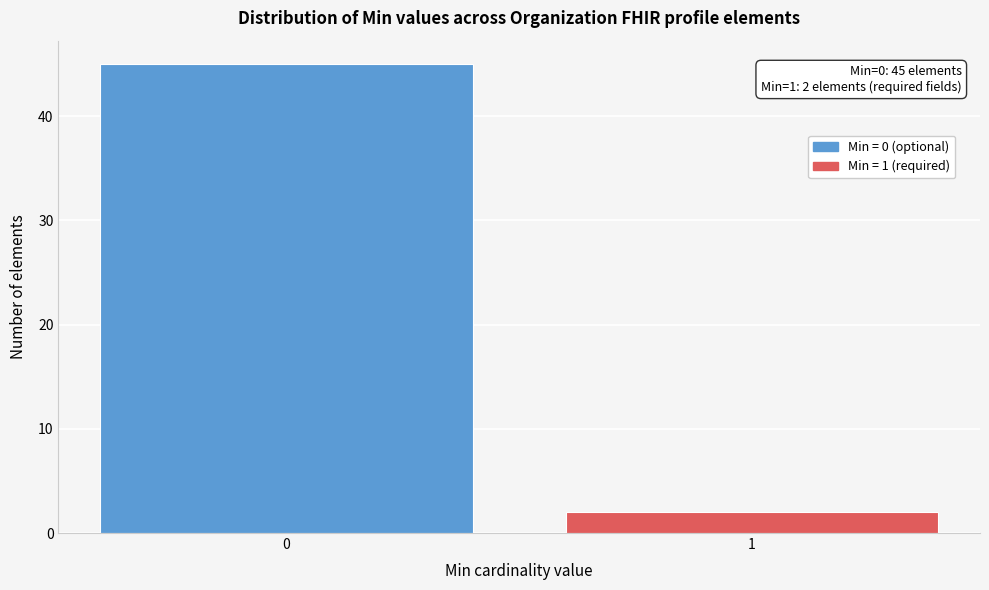

Reading left to right, transcribe all the data shown in this chart.

0=45	1=2